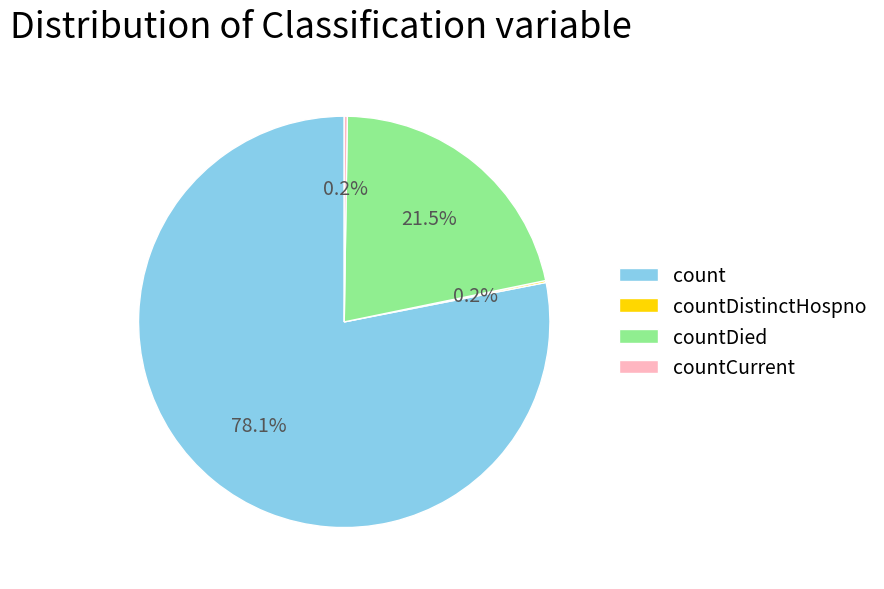

Is the sum of countDied and count greater than half?

Yes